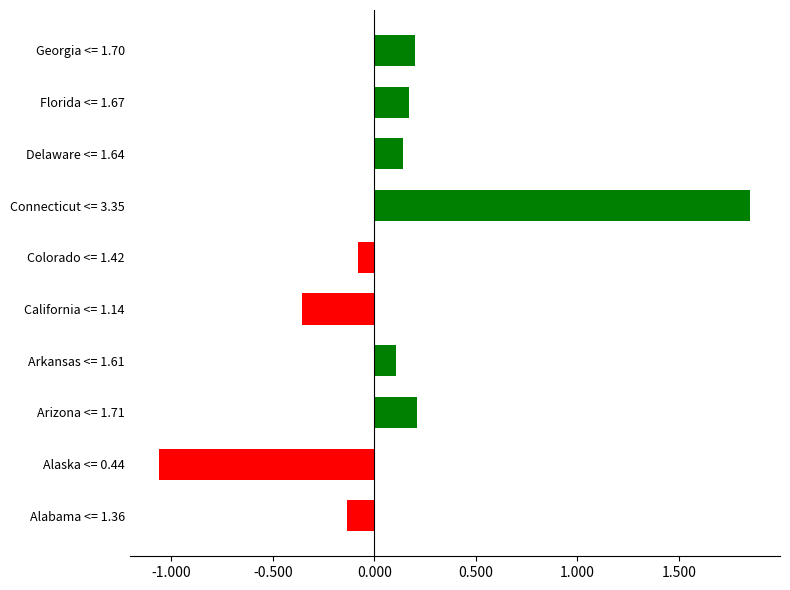

At which category does the chart reach its minimum across all series?

Alaska <= 0.44